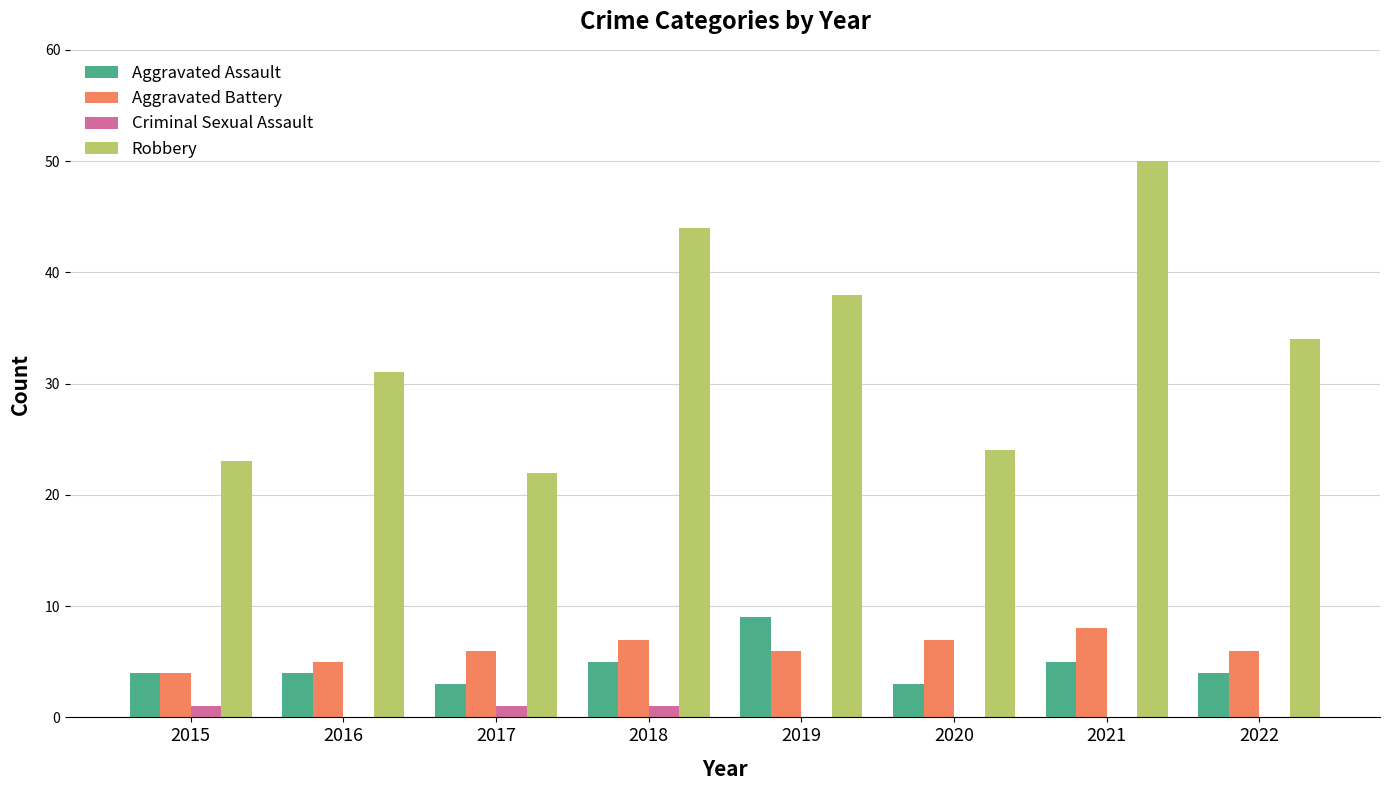

Is it true that Robbery equals 23 at 2015?

True